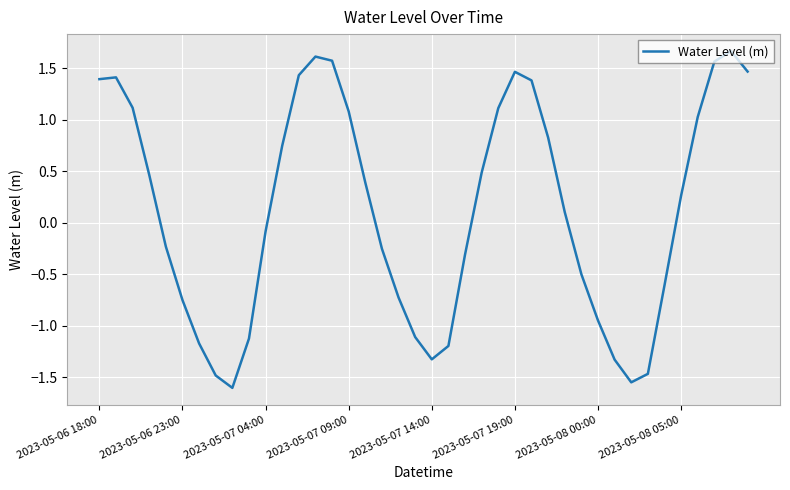

What is the maximum value shown in the chart?

1.7